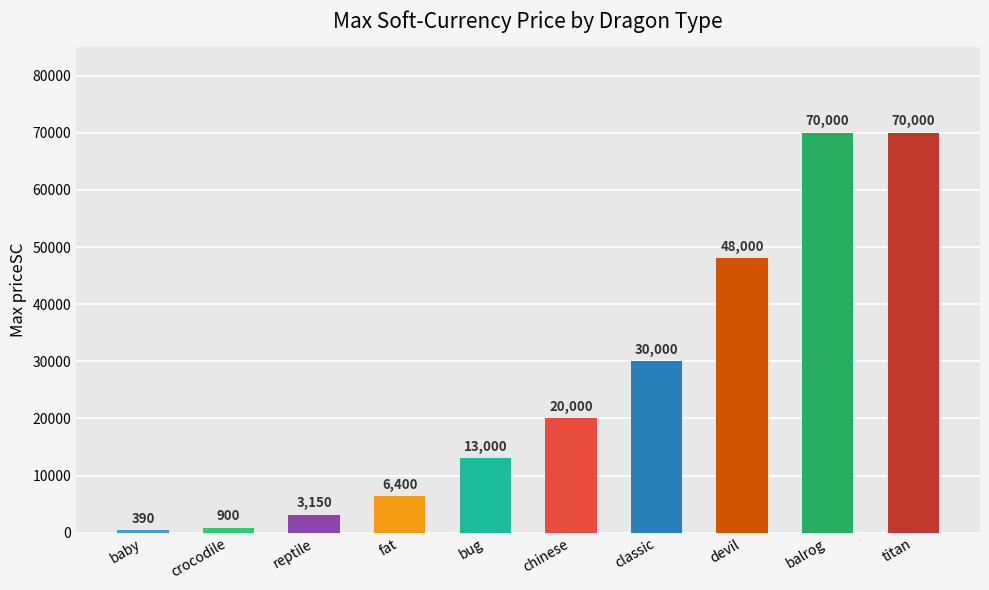

What is the change in value from fat to devil?

+41600